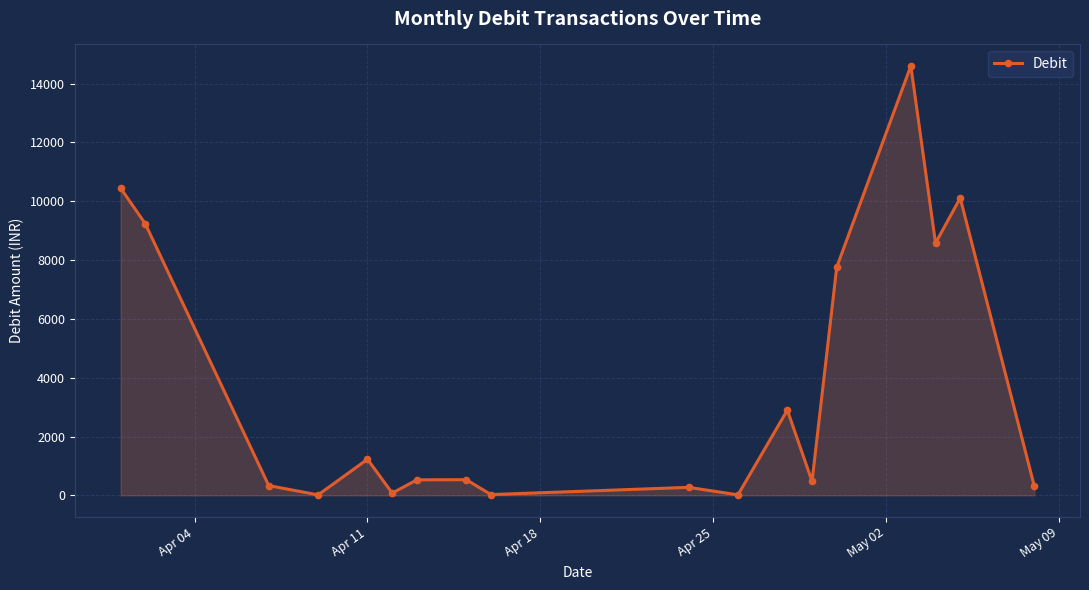

How many lines are shown in the chart?

1